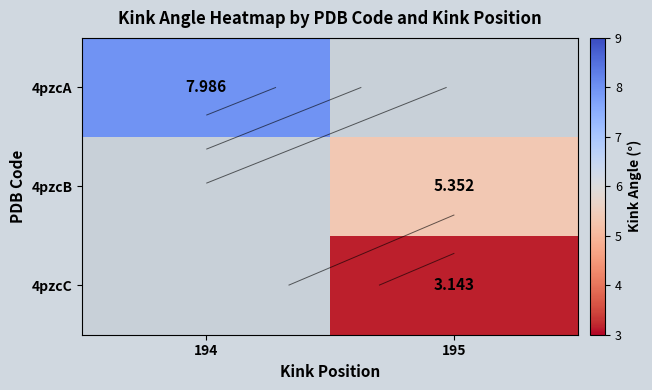

How many categories are shown in the chart?

2